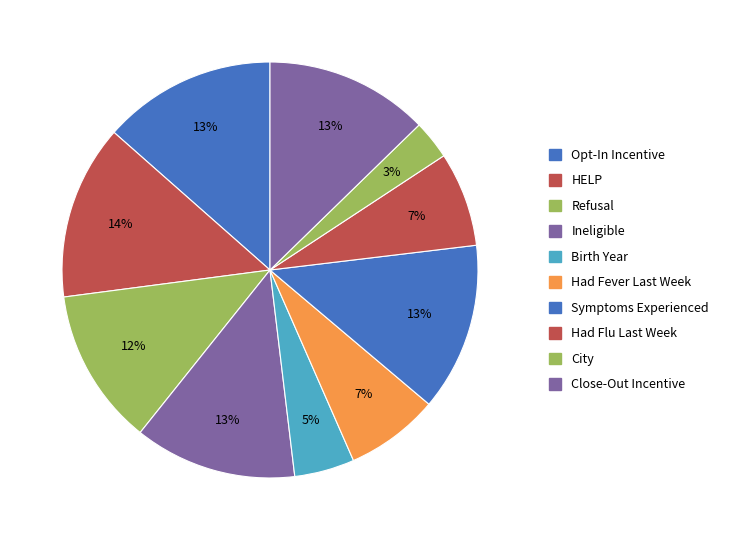

How many slices are in this pie chart?

10